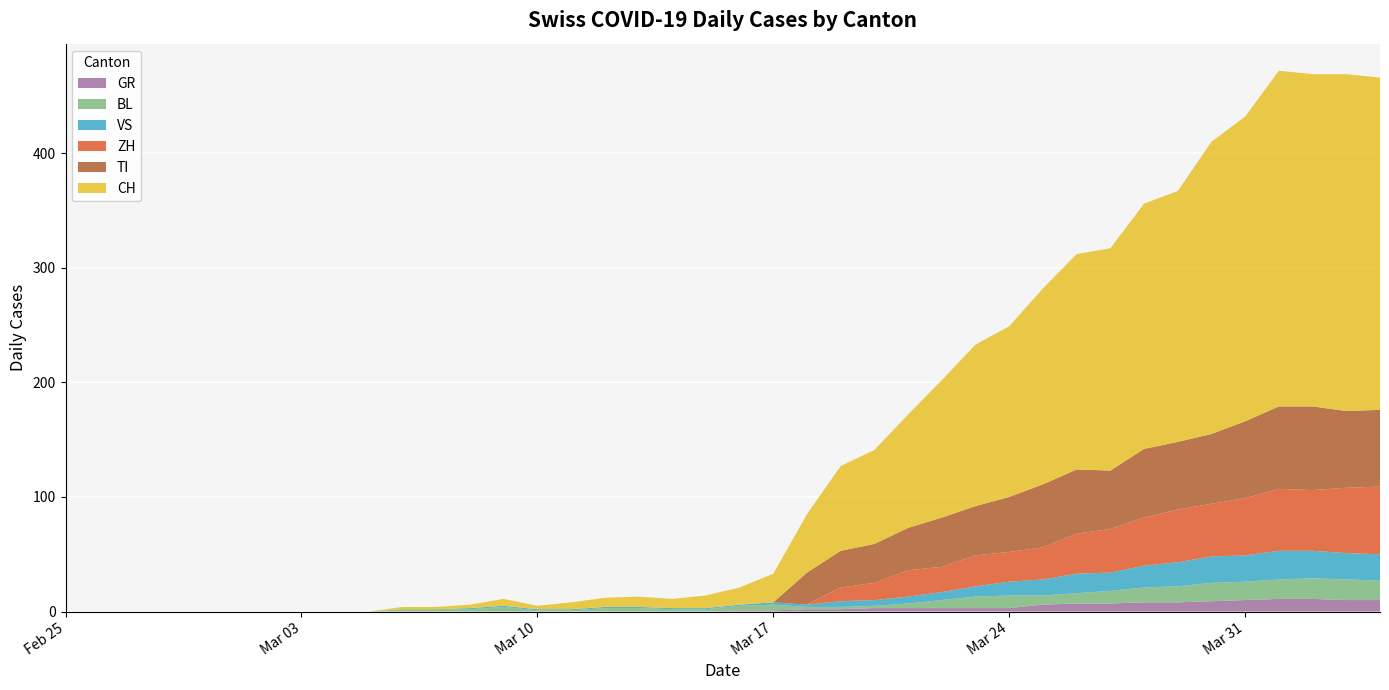

What is the maximum value for GR?

11